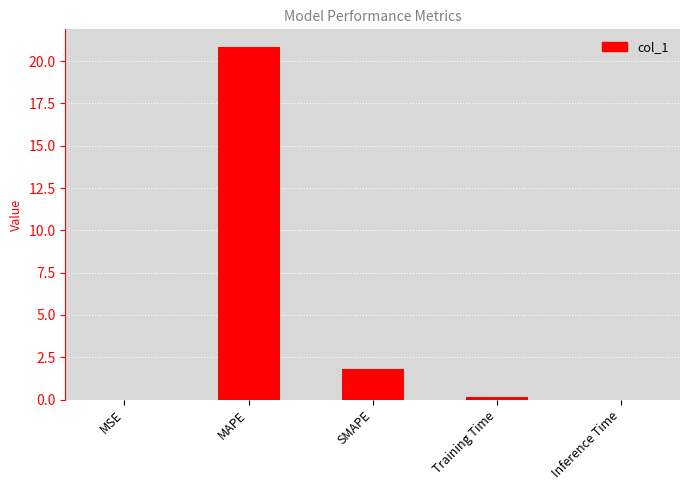

What is the difference between the values at MAPE and SMAPE?

19.0